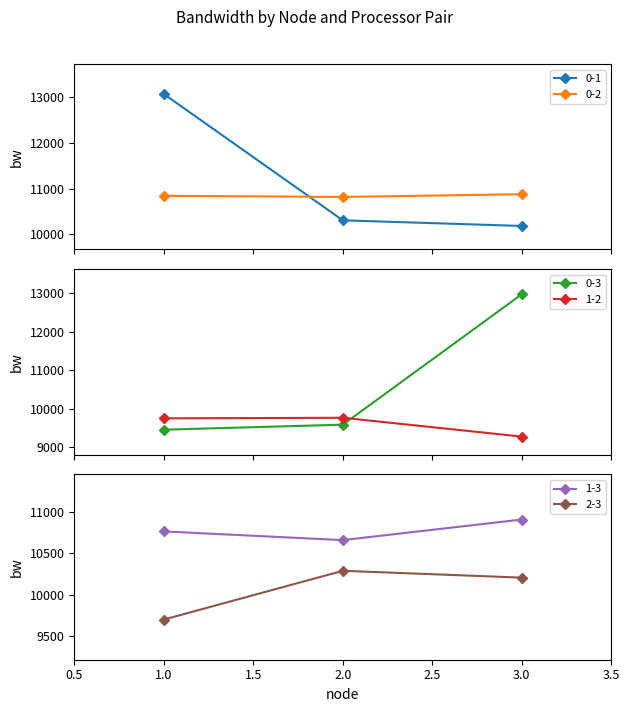

Which category has the highest value in the 2-3 series?

2.0